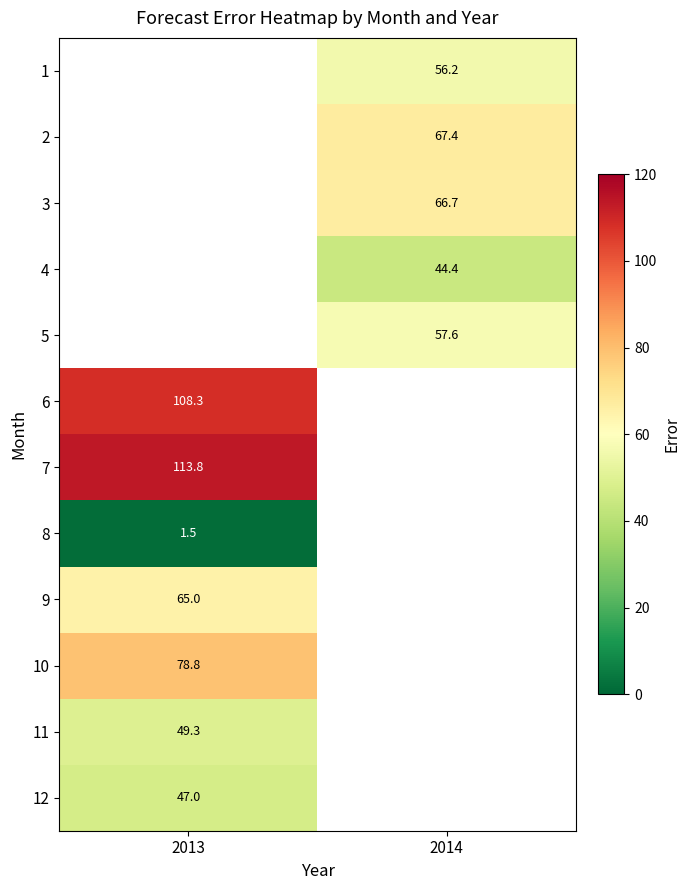

Is the value of 5 at 2014 greater than the value of 8 at 2013?

Yes